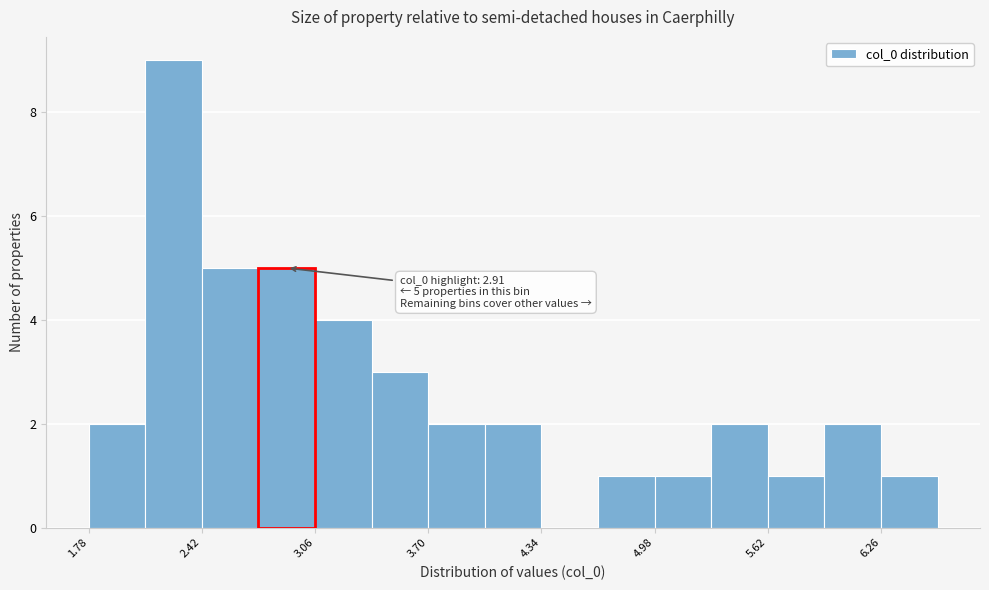

Read against the x-axis, roughly where is the centre of the tallest bar?

2.3